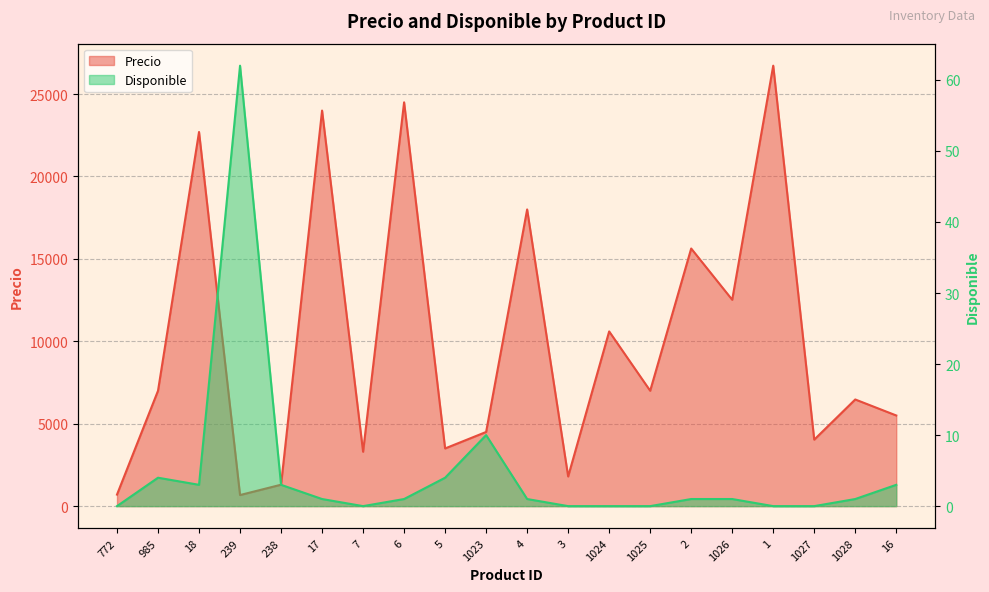

At which category does Precio reach its first local valley?

239